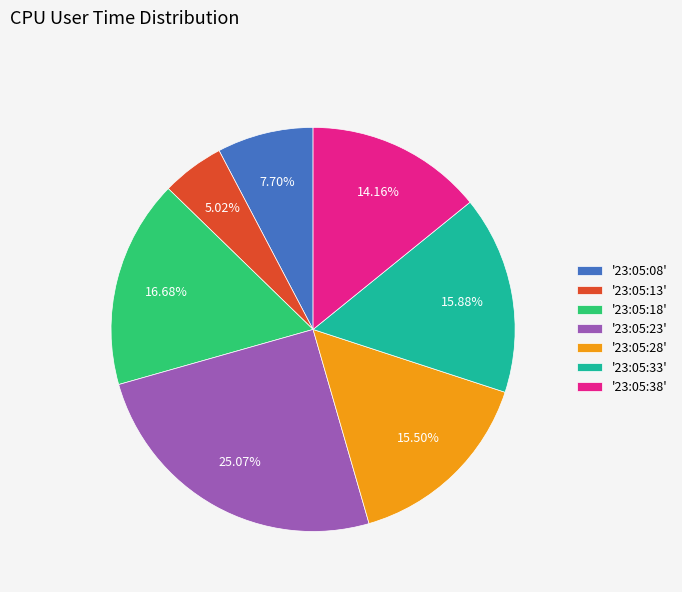

Does any single category account for the majority?

No